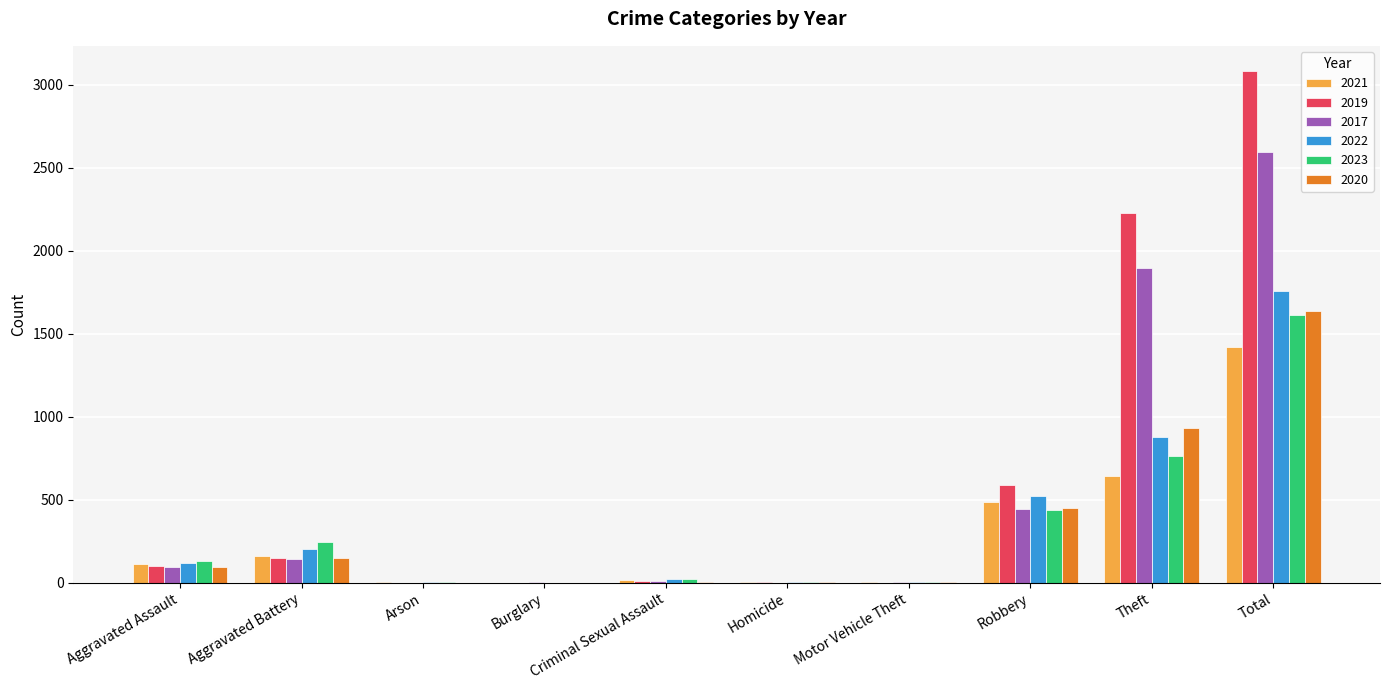

What is the average value of the 2019 series?

616